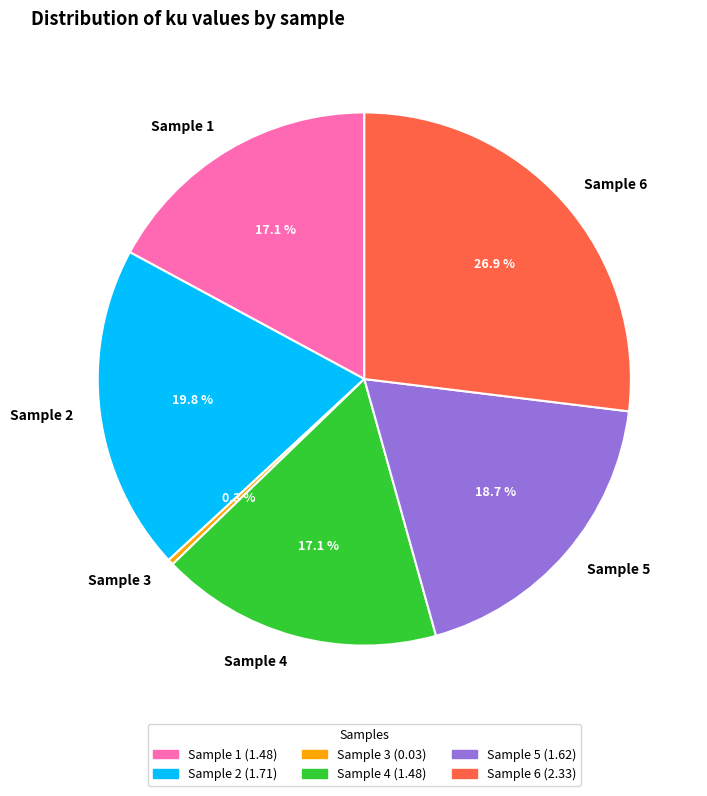

What is the total percentage of Sample 1 and Sample 6?

44.0%